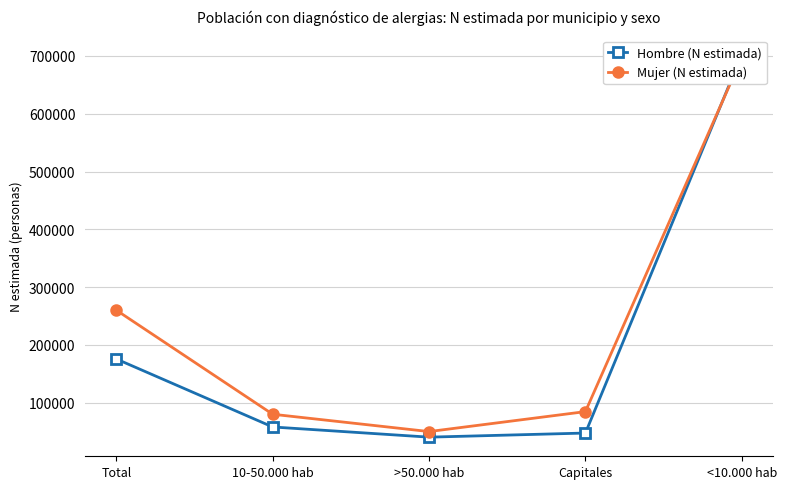

What is the approximate value of Hombre (N estimada) at 10-50.000 hab, to the nearest 100?

58100